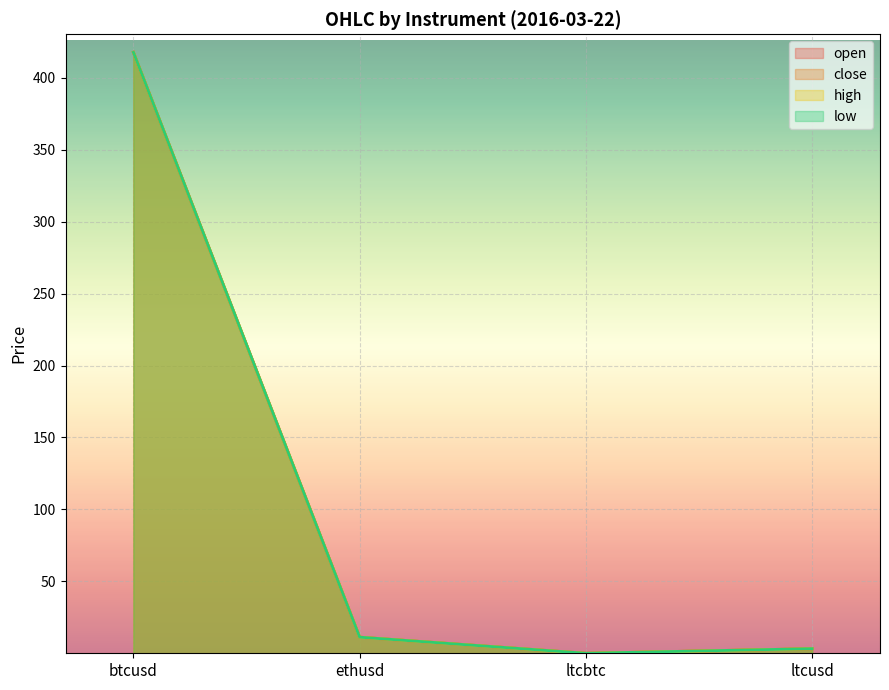

Where is the first local minimum for low?

ltcbtc